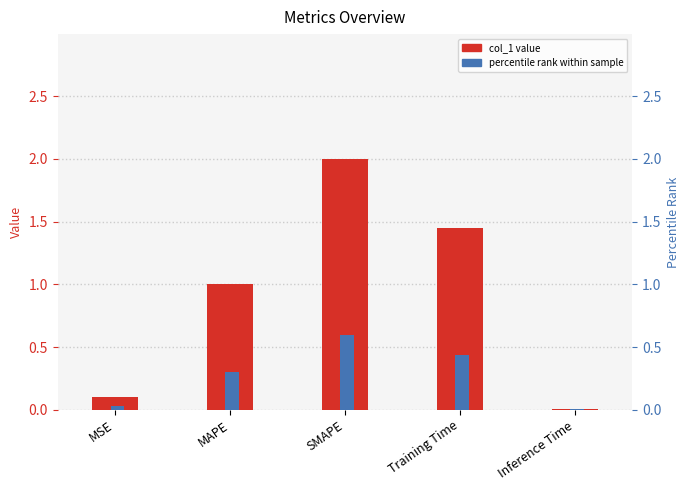

How many data points does each series have?

5